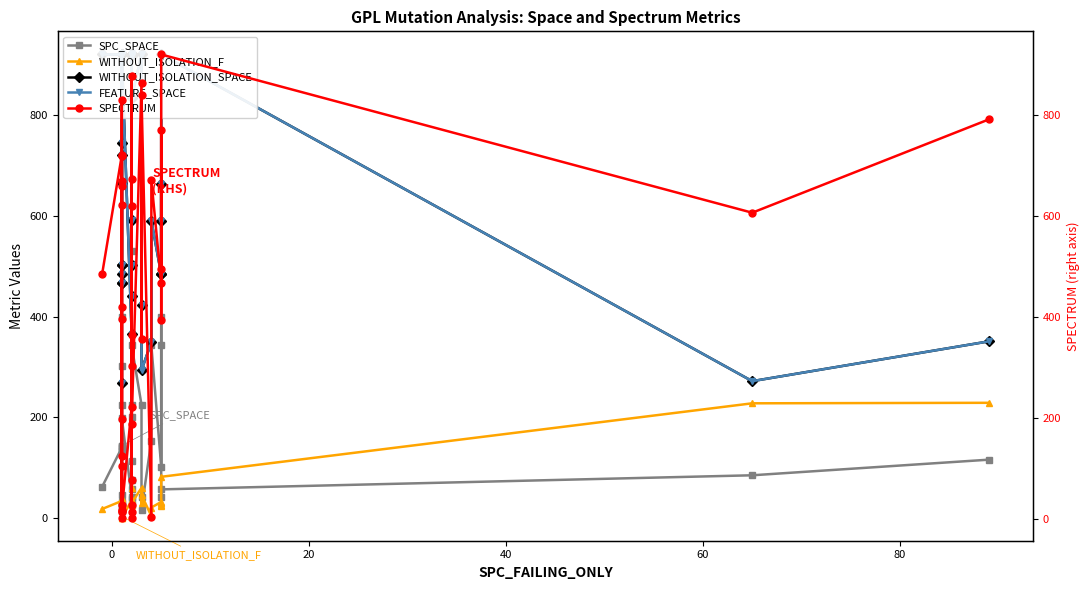

Rank the series by their maximum value, from lowest to highest.

WITHOUT_ISOLATION_F, SPC_SPACE, WITHOUT_ISOLATION_SPACE, FEATURE_SPACE, SPECTRUM